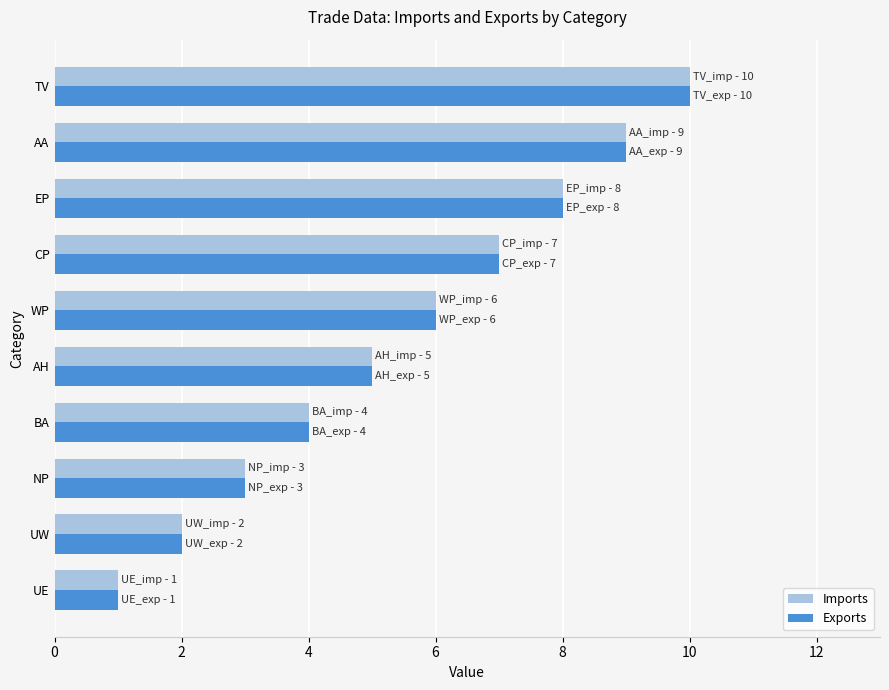

The Exports series shows 3 at AA. True or false?

False